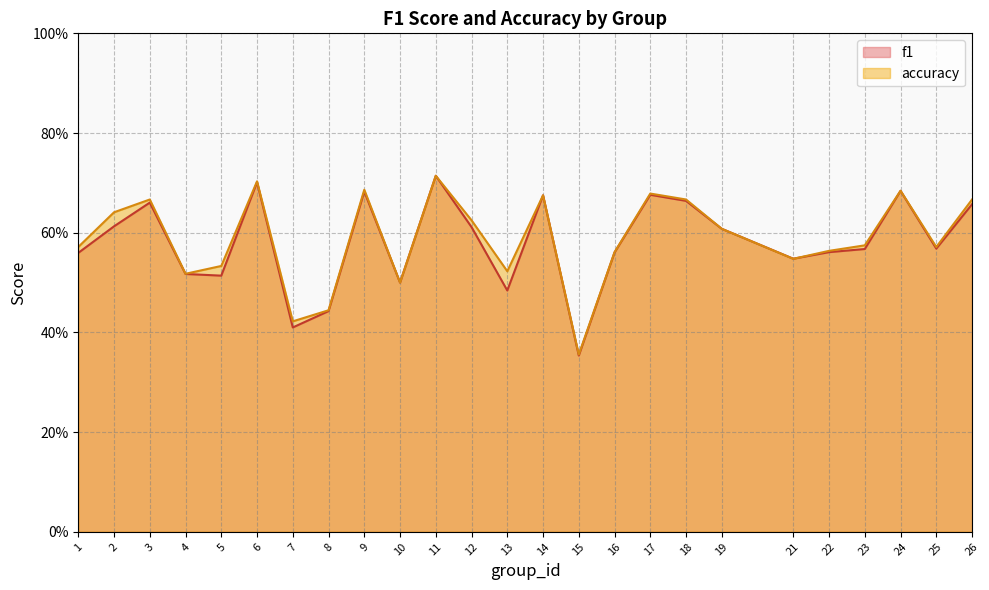

After their last crossing, which series has the higher values: accuracy or f1?

accuracy